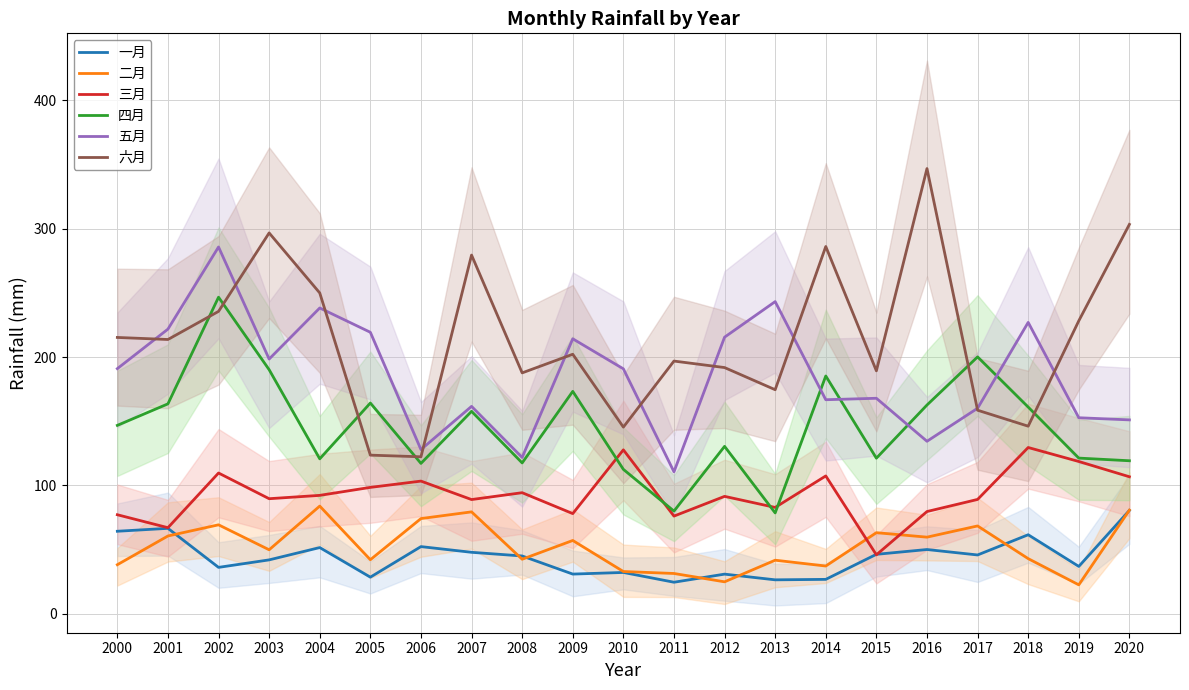

Which category has the highest value across all series?

2016